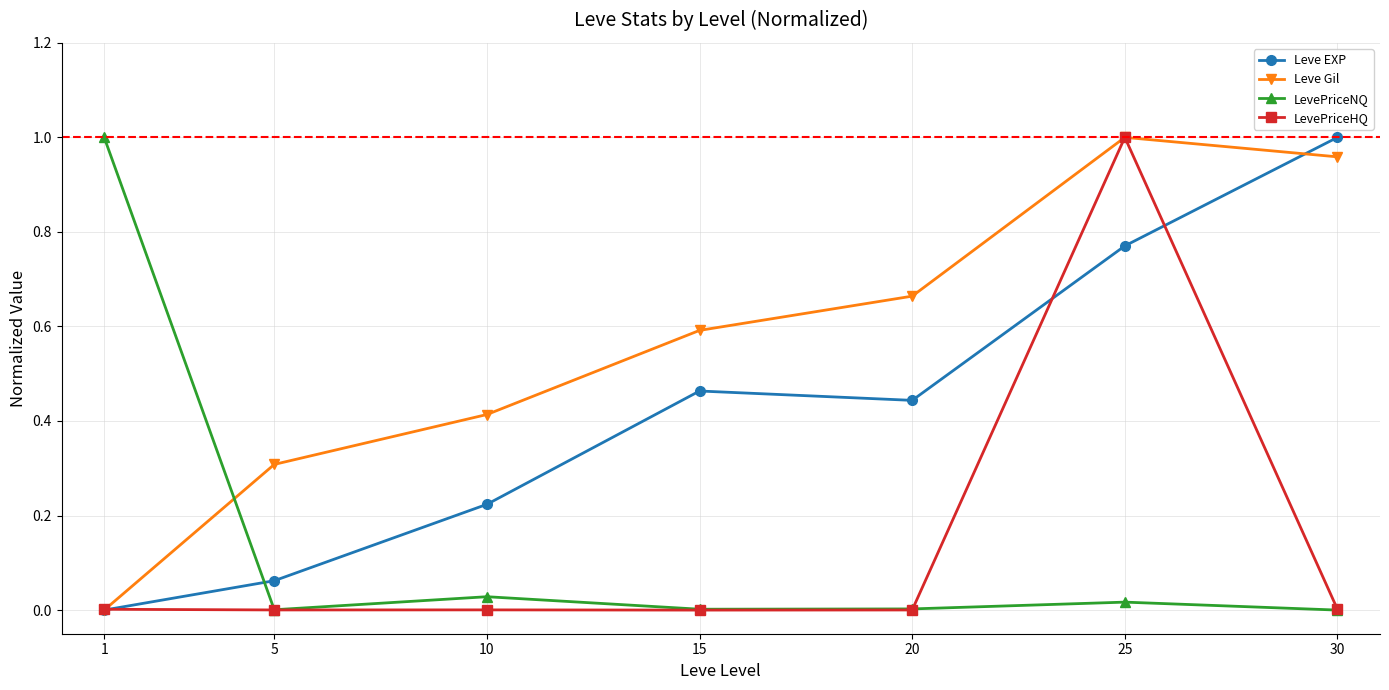

Where is the first local minimum for Leve EXP?

20